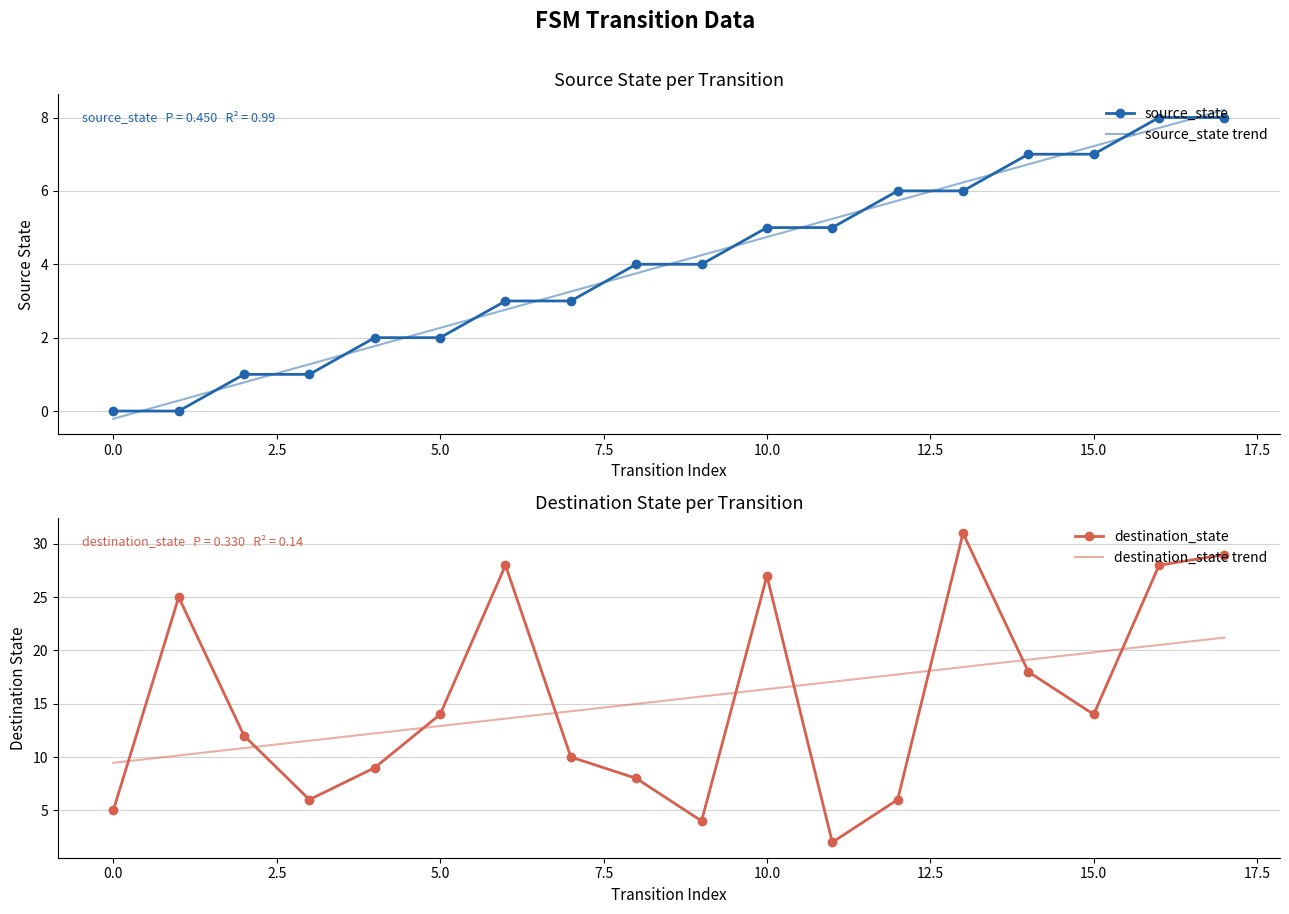

What is the difference between the source_state trend values at 16 and 10?

3.0